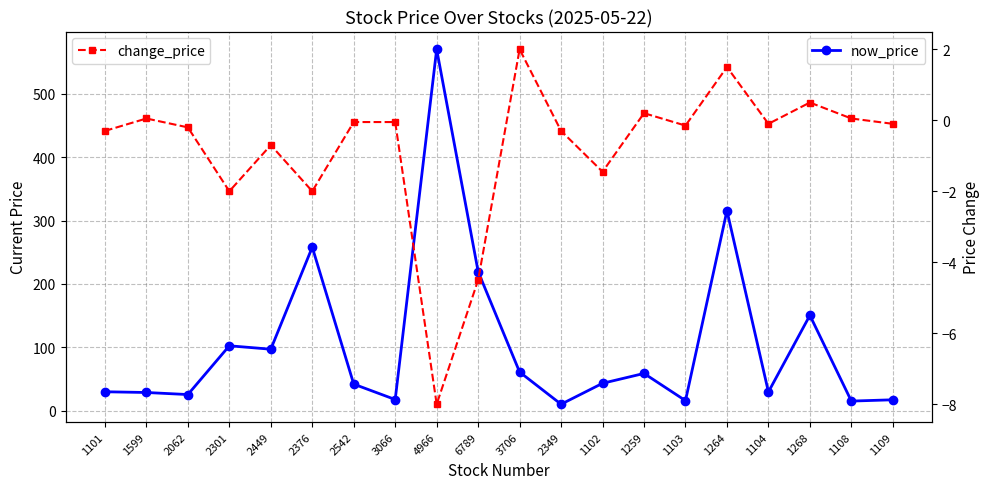

What is the highest value of the change_price series?

2.0